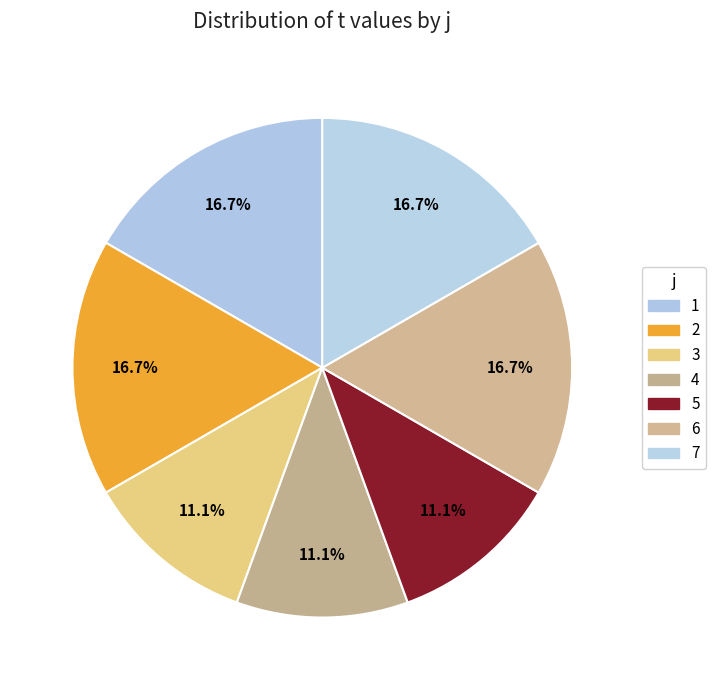

To the nearest percent, what is the difference between the largest and smallest slice percentages?

6%